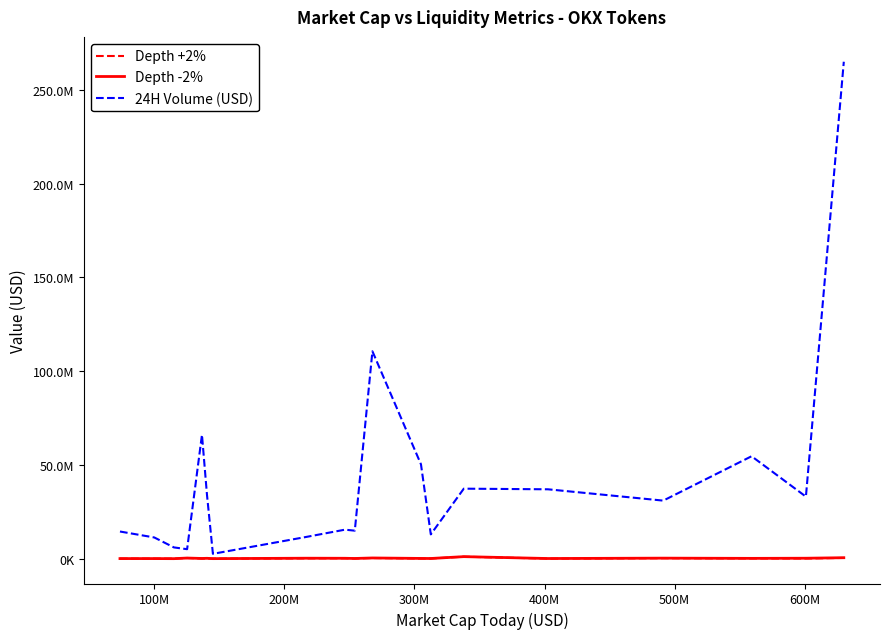

Does the chart have visible grid lines?

No